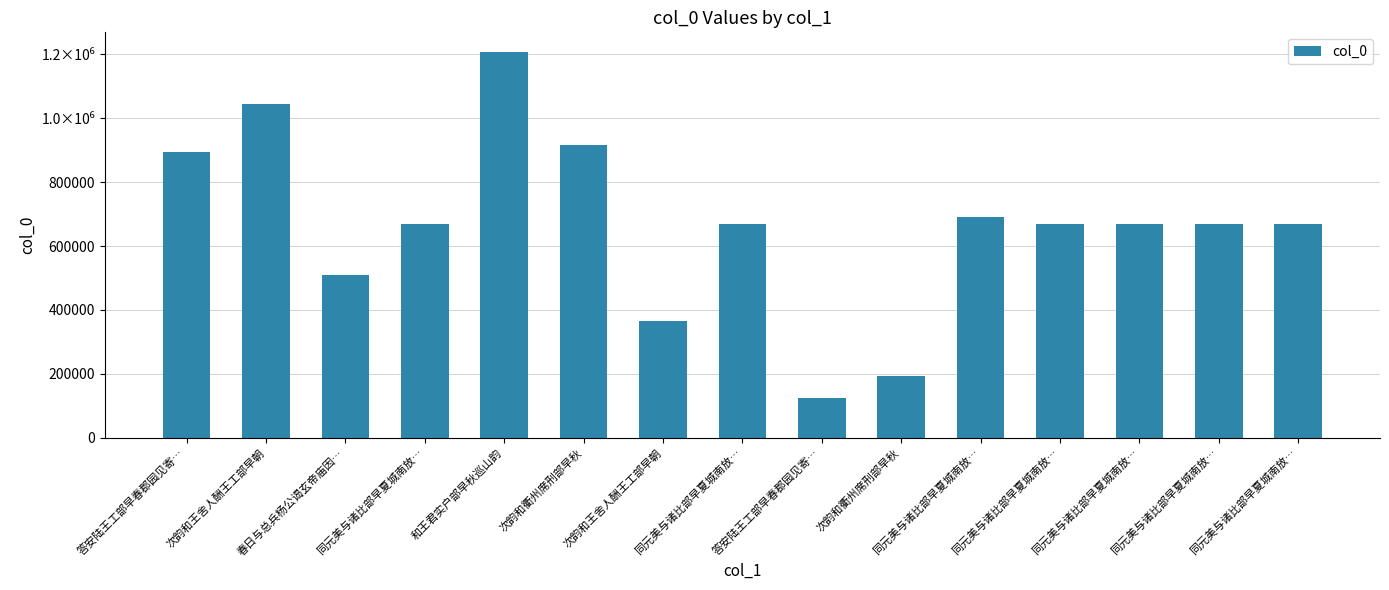

What is the maximum value shown in the chart?

1208630